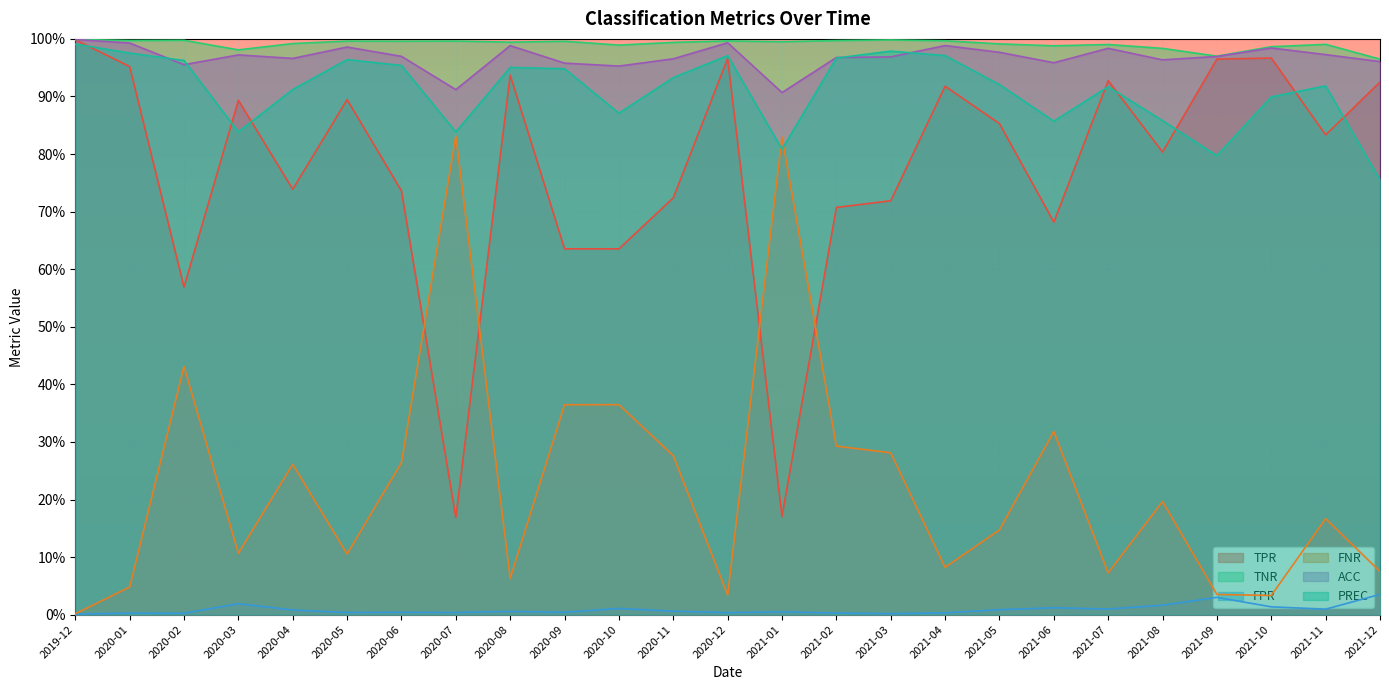

Which label corresponds to the smallest value in the chart?

2019-12